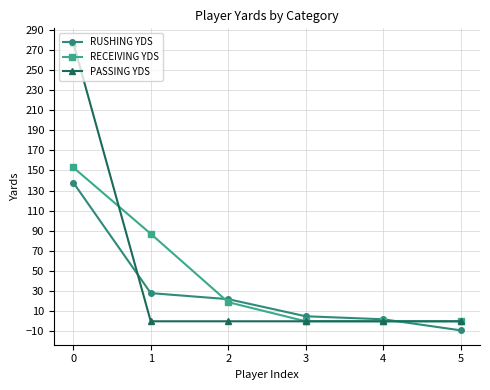

Where is RECEIVING YDS nearest to the value 76?

1